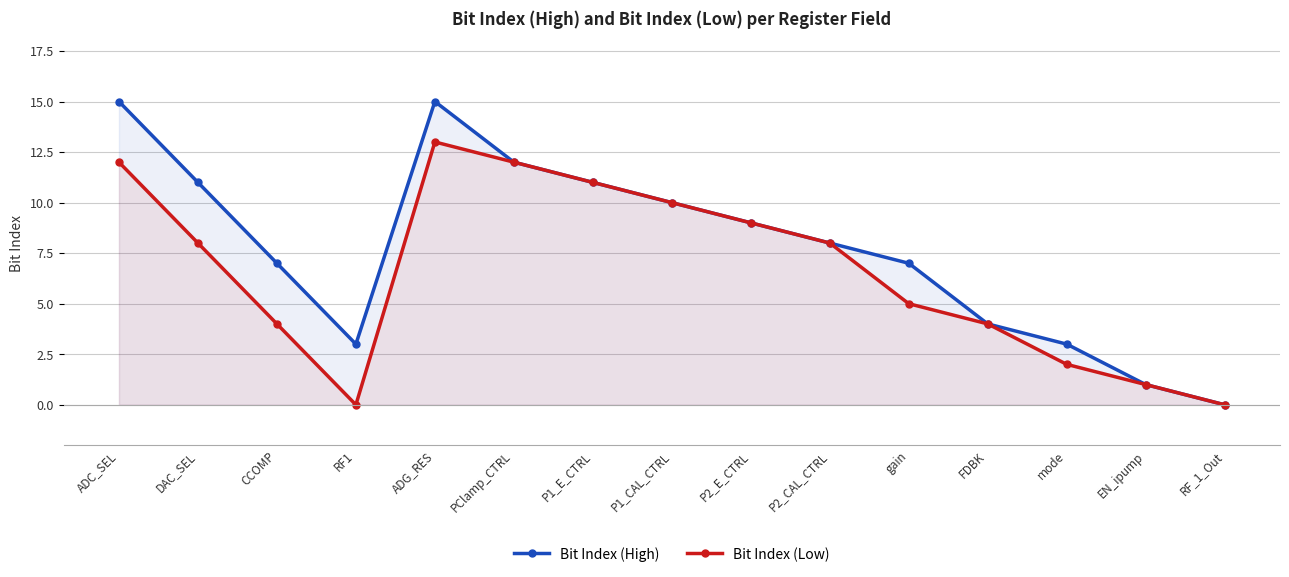

True or false: Bit Index (High) and Bit Index (Low) cross at least once.

False